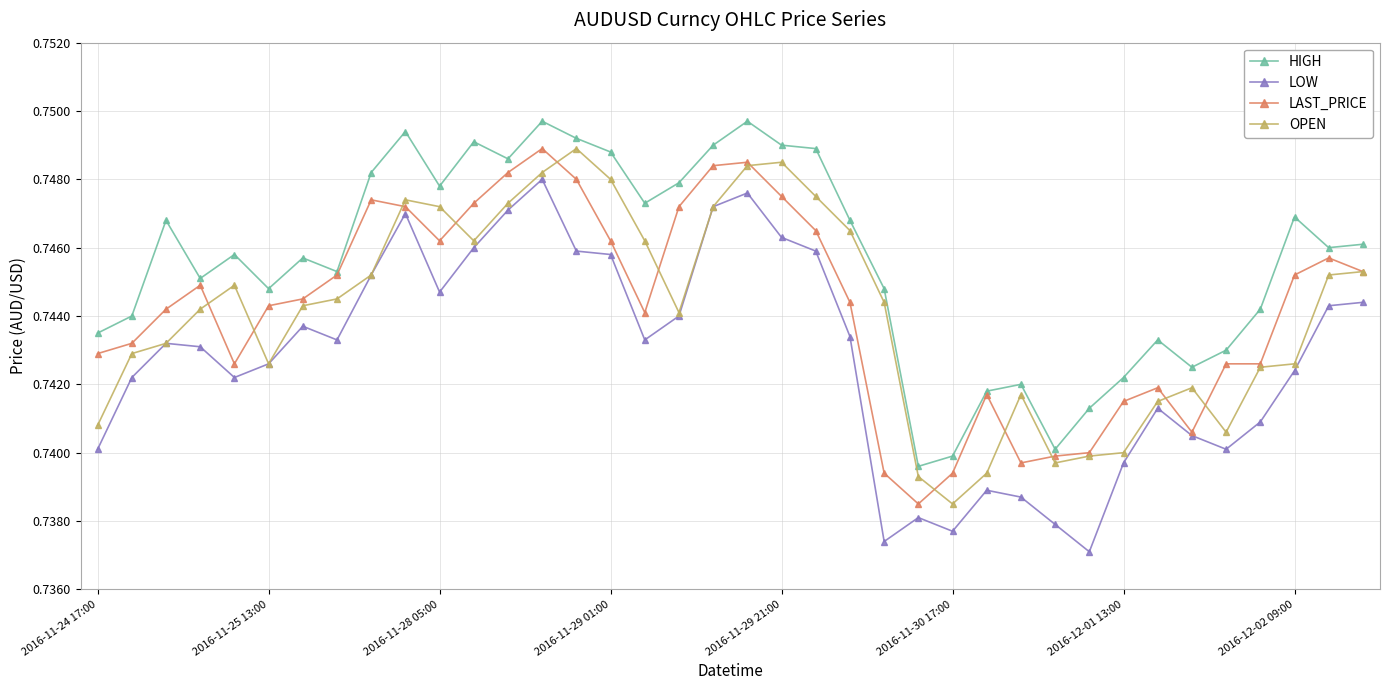

True or false: OPEN has more than 1 interior local peaks.

True